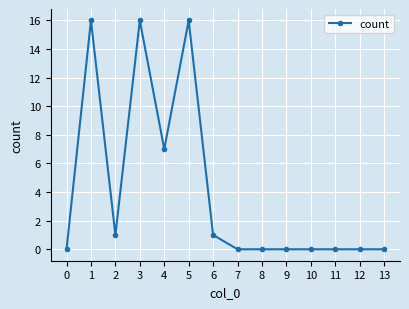

Approximately how many times larger is the value at 3 compared to 6?

16.0